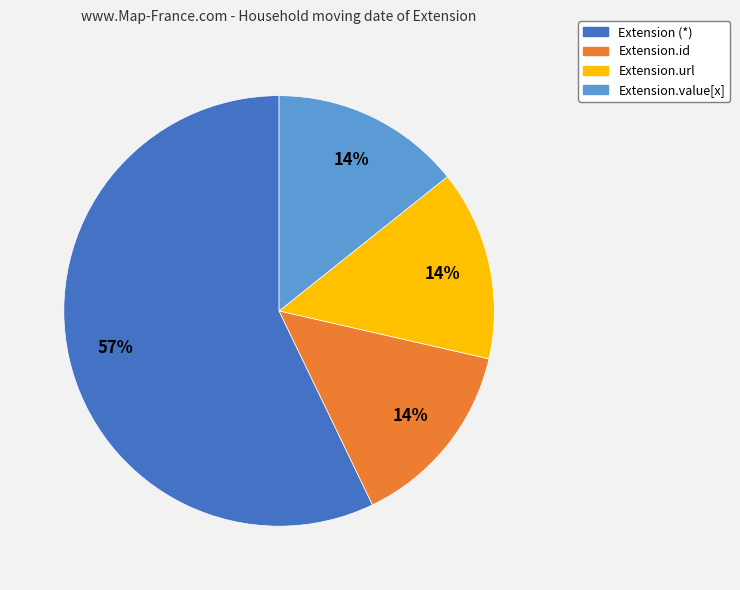

What is the majority slice?

Extension (*)